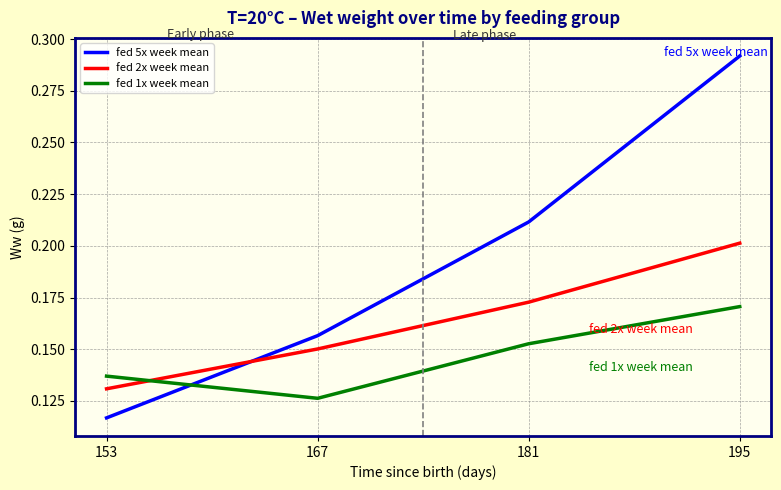

True or false: fed 2x week mean has more than 0 interior local peaks.

False